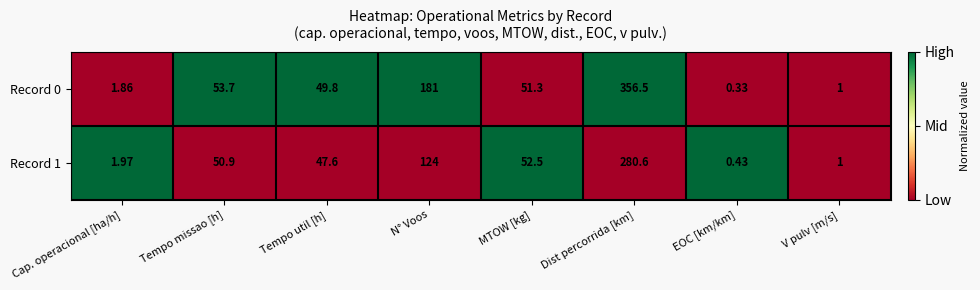

At which label is Record 1 closest to 140?

N° Voos